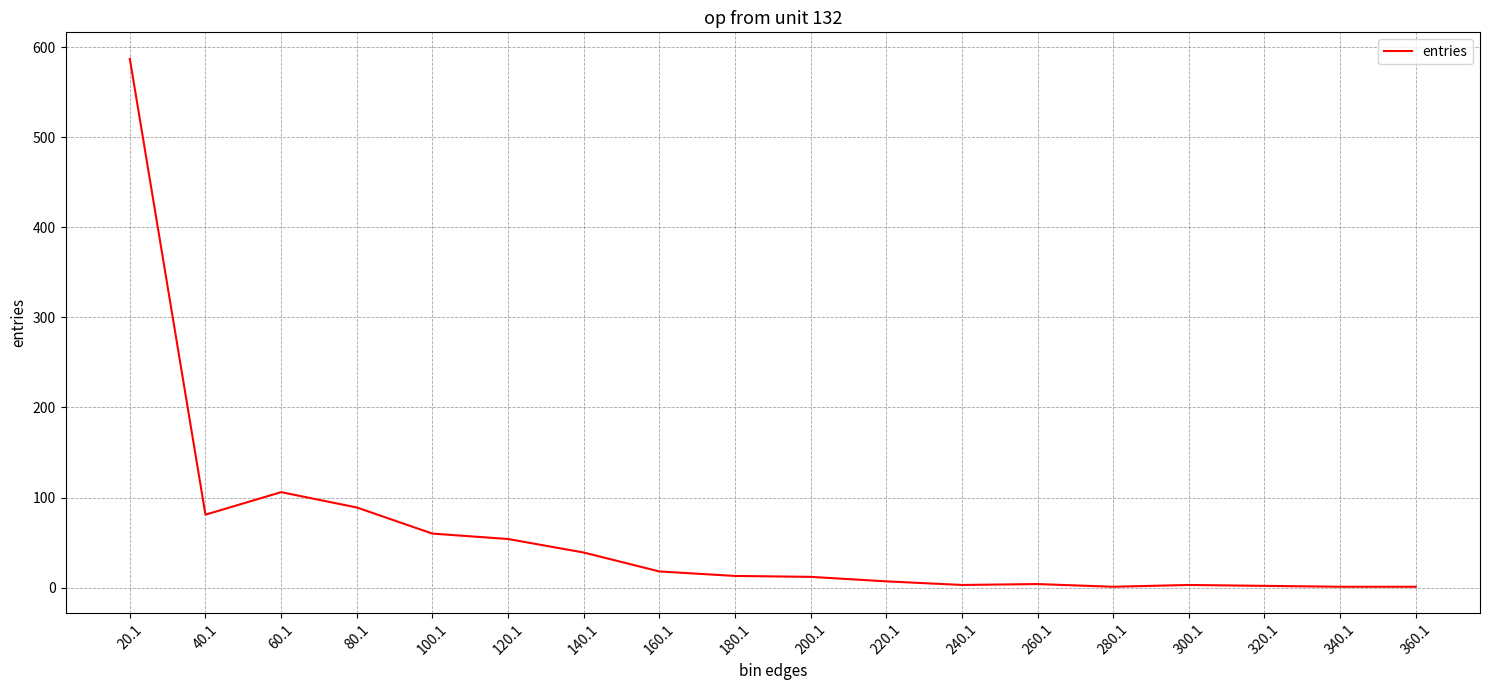

What position from the right is 40.1?

17